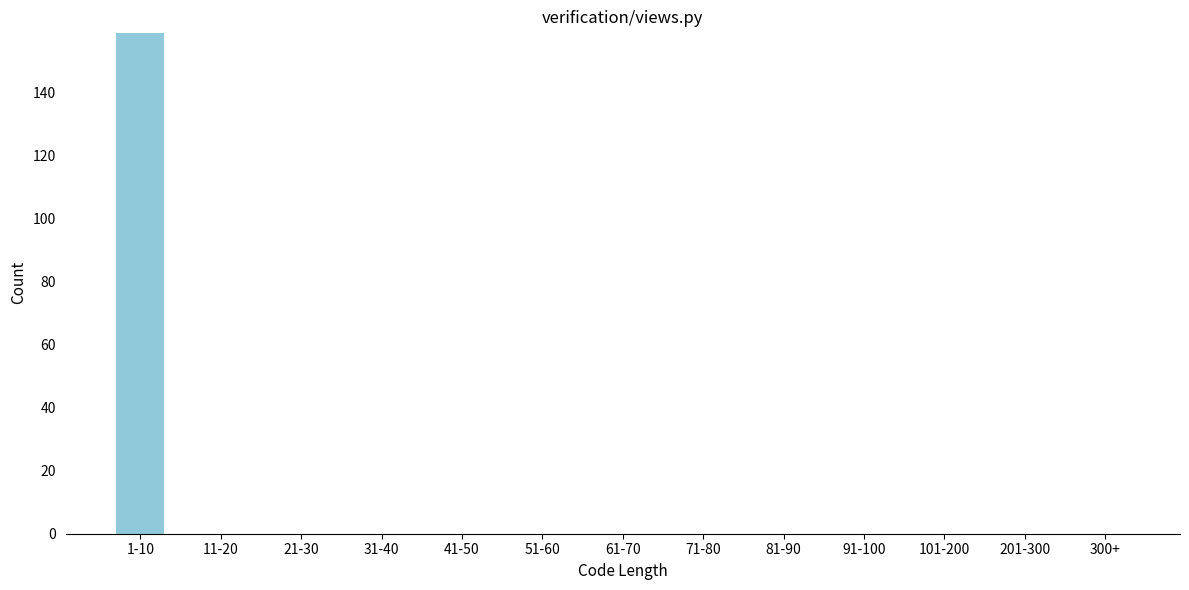

Reading left to right, list all the values displayed in this chart.

1-10=159	11-20=0	21-30=0	31-40=0	41-50=0	51-60=0	61-70=0	71-80=0	81-90=0	91-100=0	101-200=0	201-300=0	300+=0